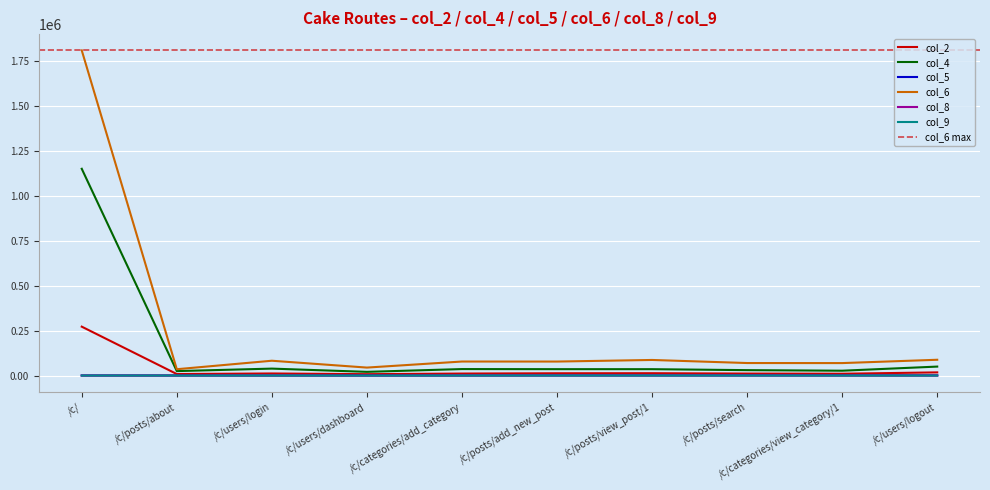

What is the approximate value of col_2 at /c/posts/view_post/1?

13024.0